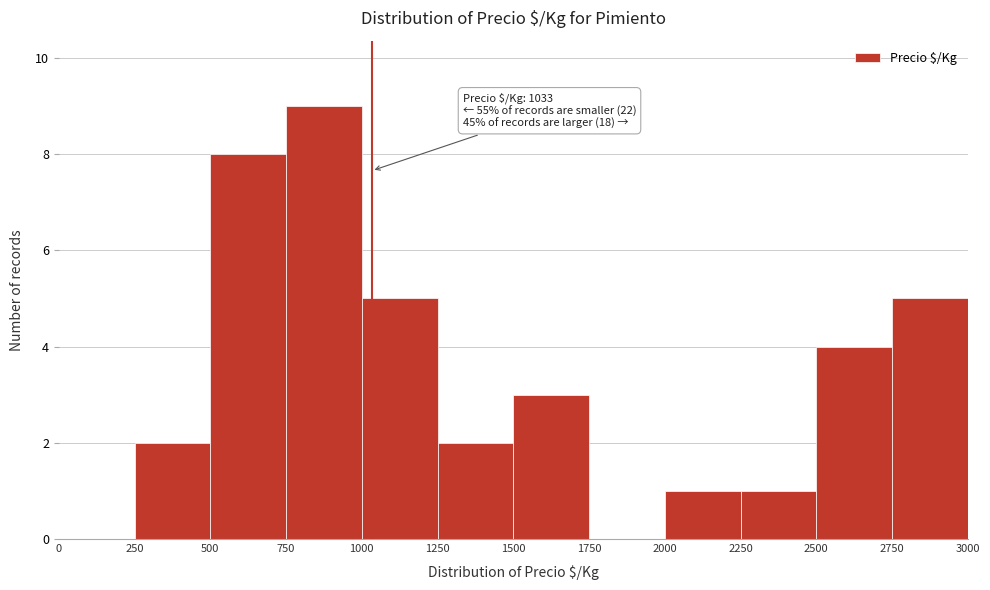

Over which range of the x-axis is the bar tallest?

750 to 1000